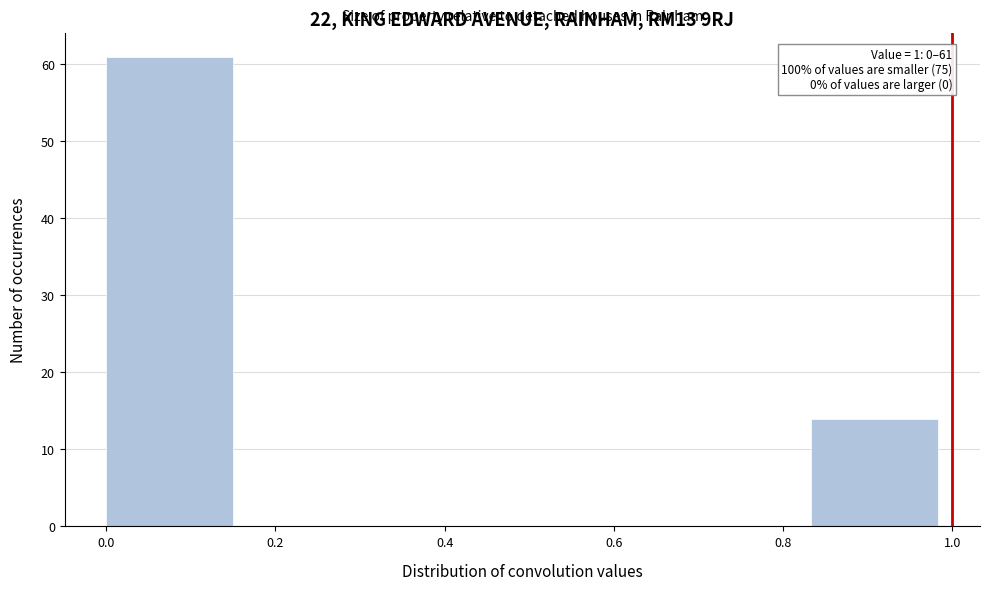

Which range on the x-axis has the tallest bar?

0.00 to 0.16